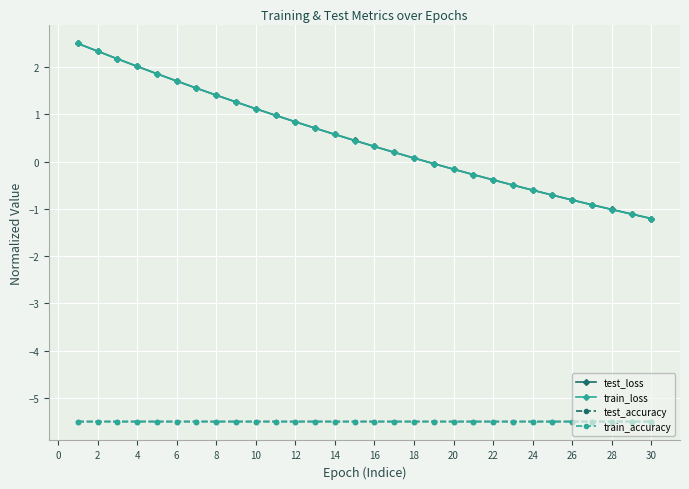

What is the maximum value for train_accuracy?

-5.5